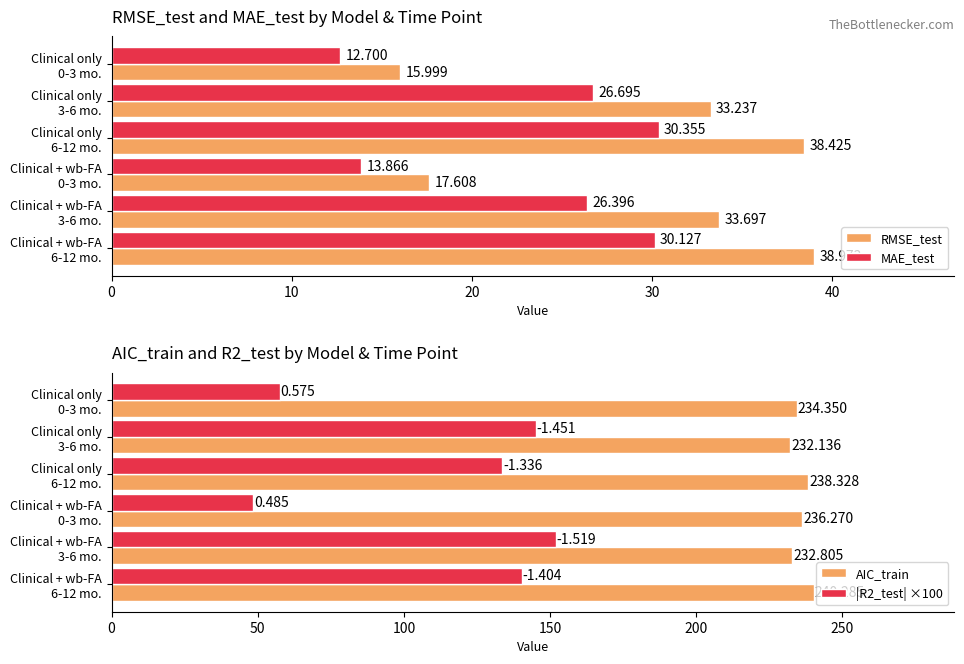

How many data points does each series have?

6